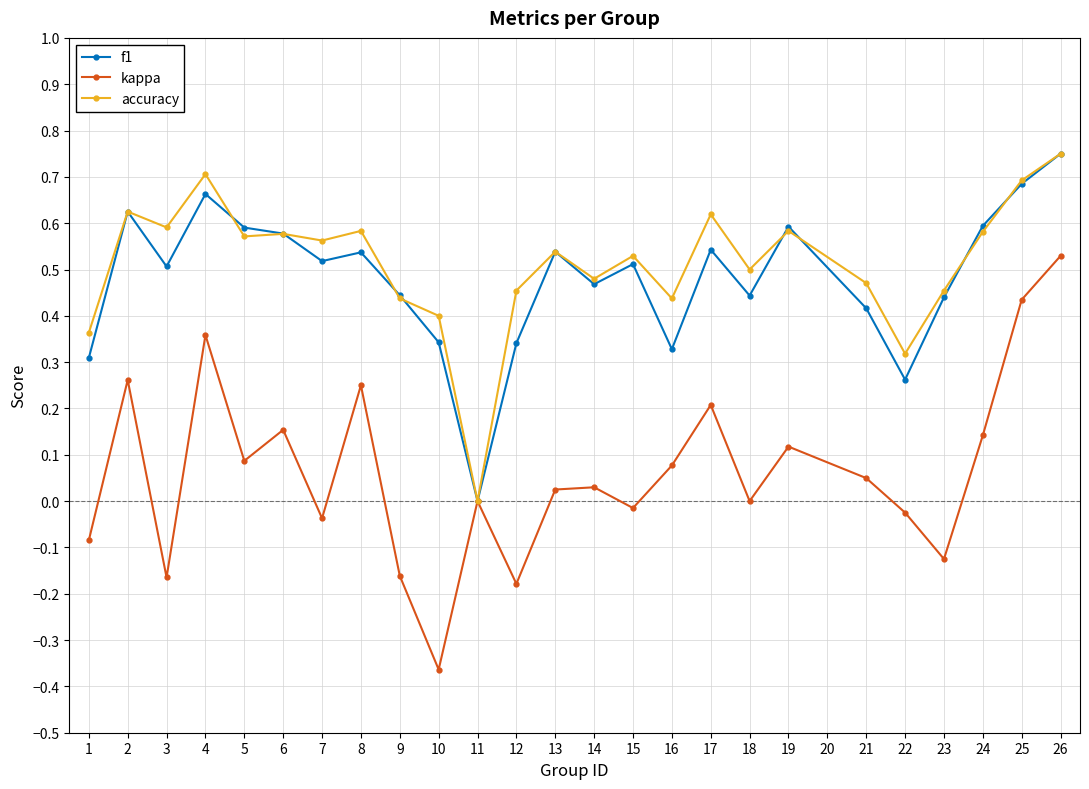

Which series has the largest total across all categories?

accuracy